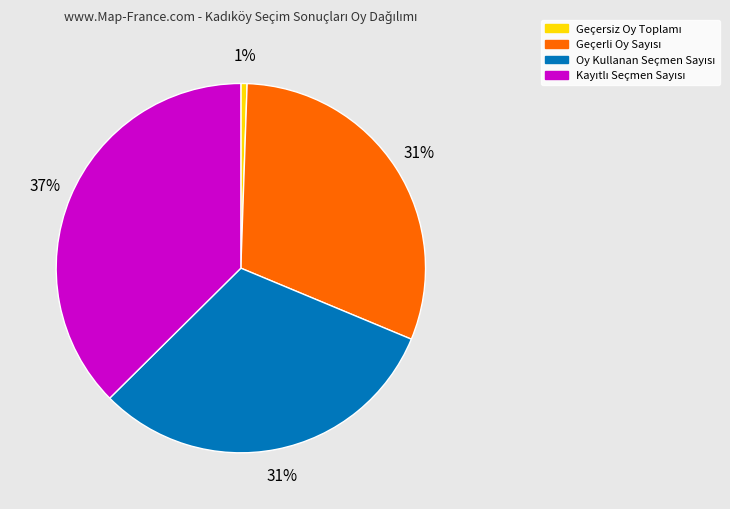

Is there a majority slice in this chart?

No